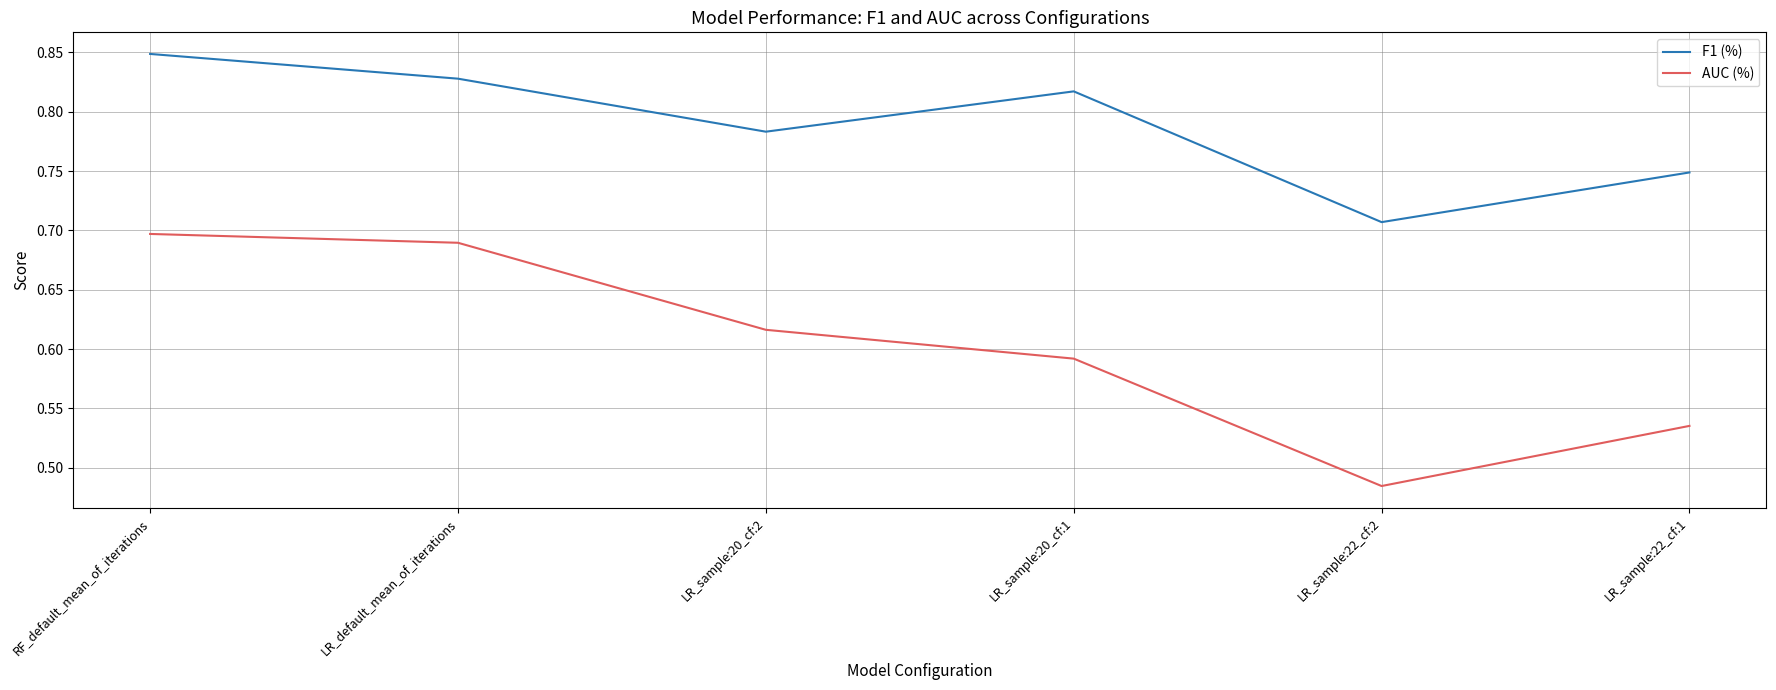

True or false: F1 (%) and AUC (%) cross at least once.

False